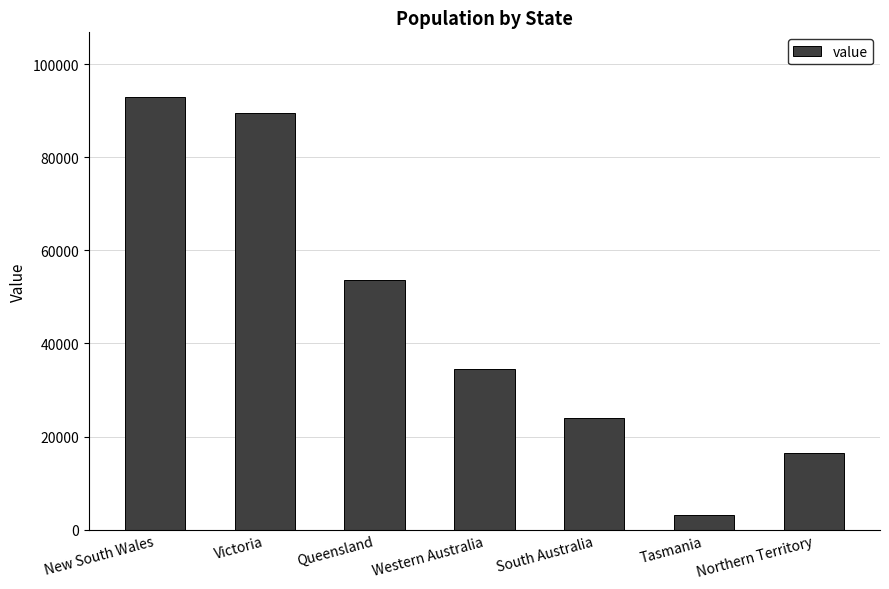

List the labels in order of value, smallest first.

Tasmania, Northern Territory, South Australia, Western Australia, Queensland, Victoria, New South Wales